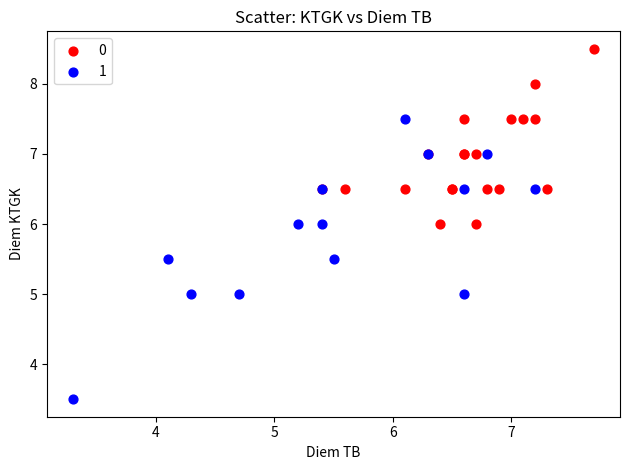

Which series has the largest Y range (max minus min)?

1